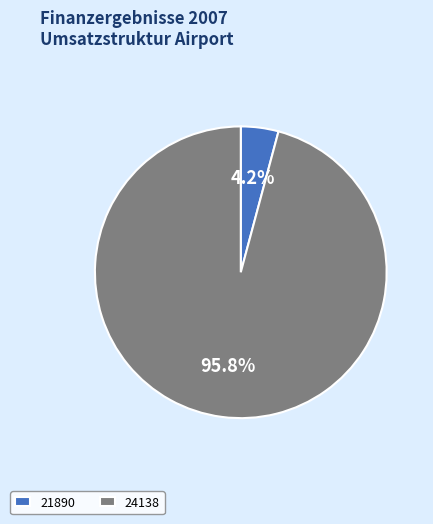

Is the sum of 21890 and 24138 greater than half?

Yes